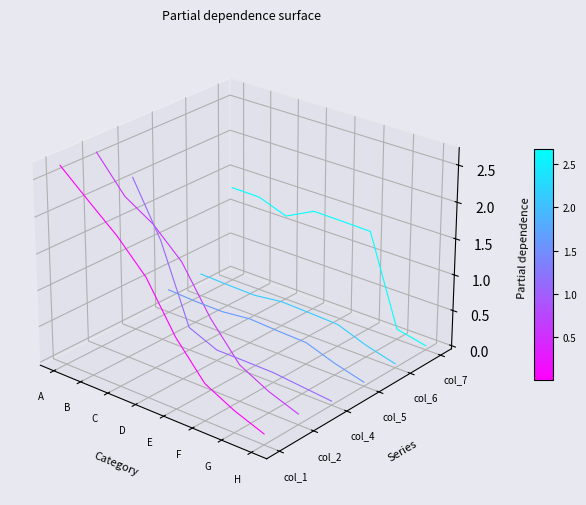

How many lines are shown in the chart?

6